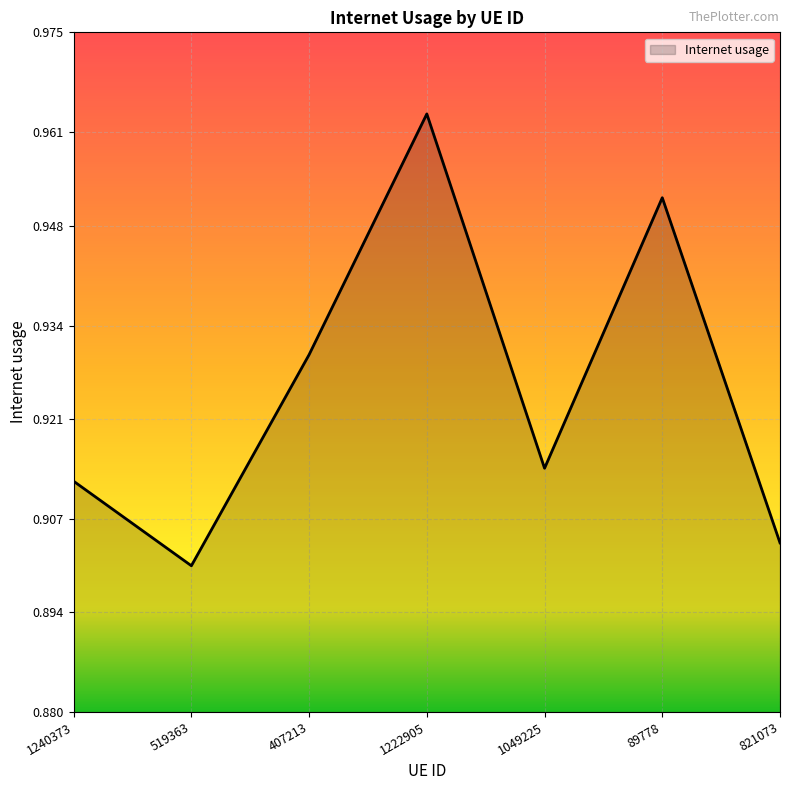

What is the sum of the values at 89778 and 407213?

1.9